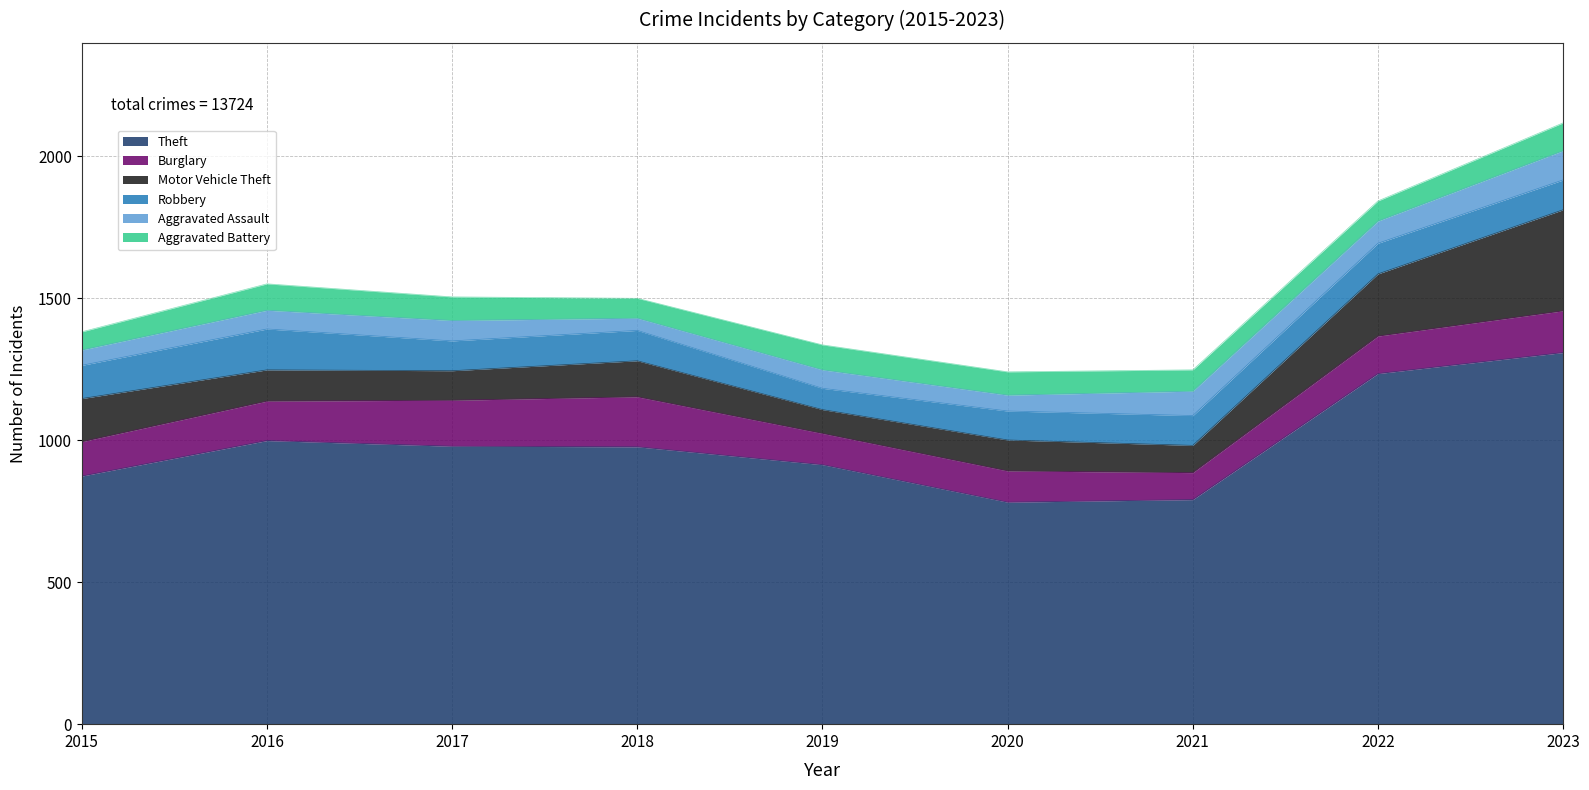

List the series in order of their peak value, lowest first.

Aggravated Battery, Aggravated Assault, Robbery, Burglary, Motor Vehicle Theft, Theft